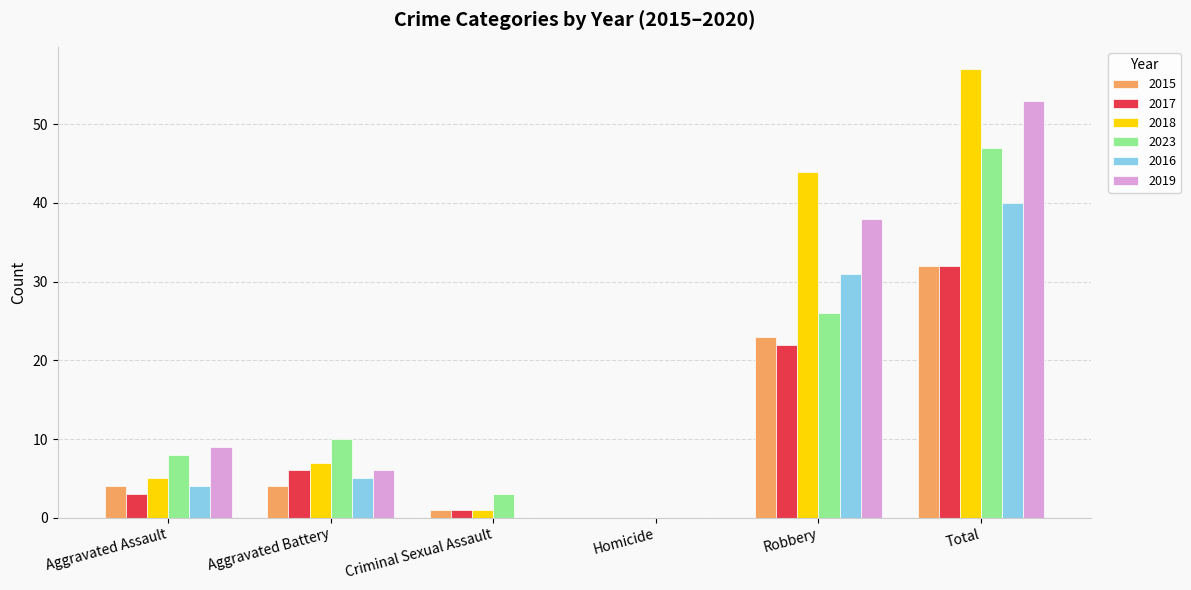

Which series changed the most between Aggravated Assault and Total?

2018